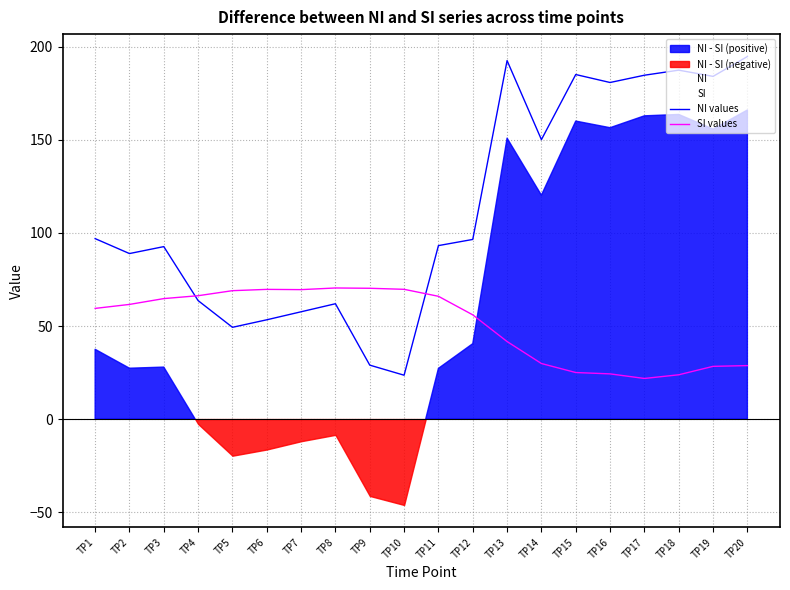

Rank the series by their average value, from highest to lowest.

NI values, SI values